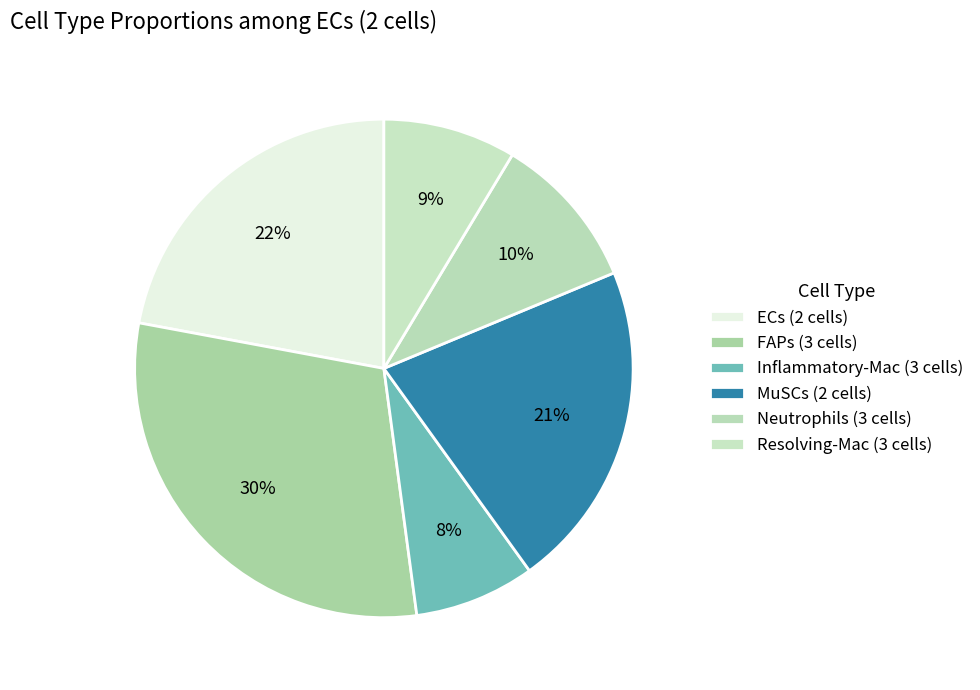

To the nearest percent, what is the difference between the largest and smallest slice percentages?

22%